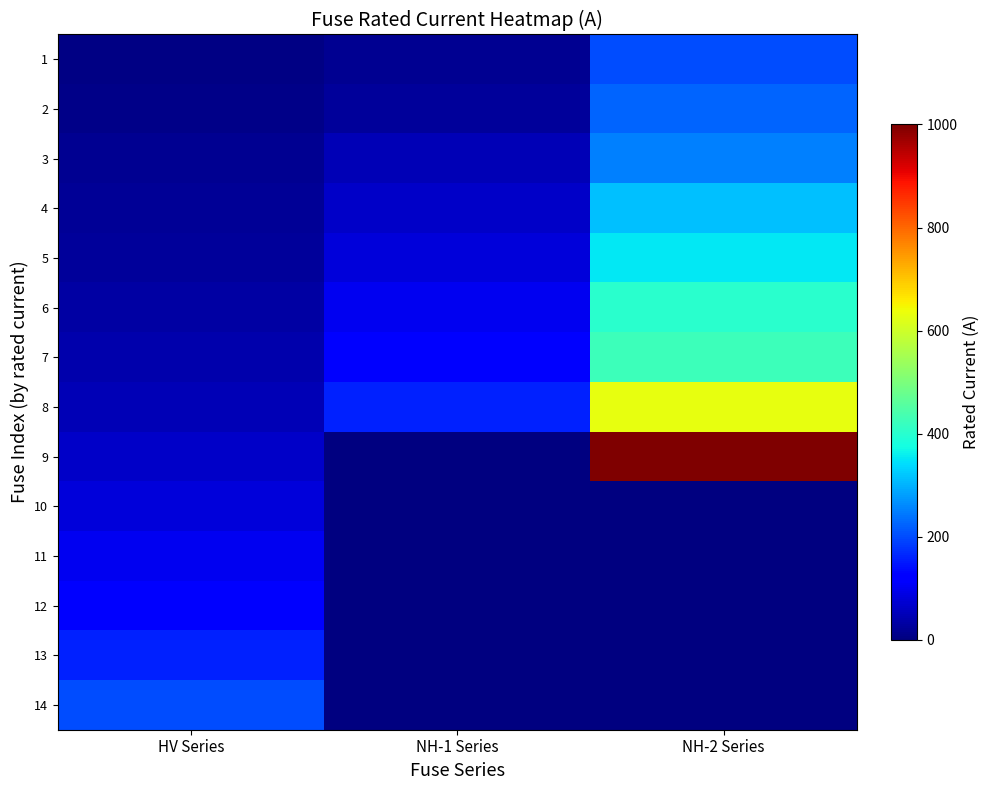

Rank the categories by 14 value from highest to lowest.

HV Series, NH-1 Series, NH-2 Series